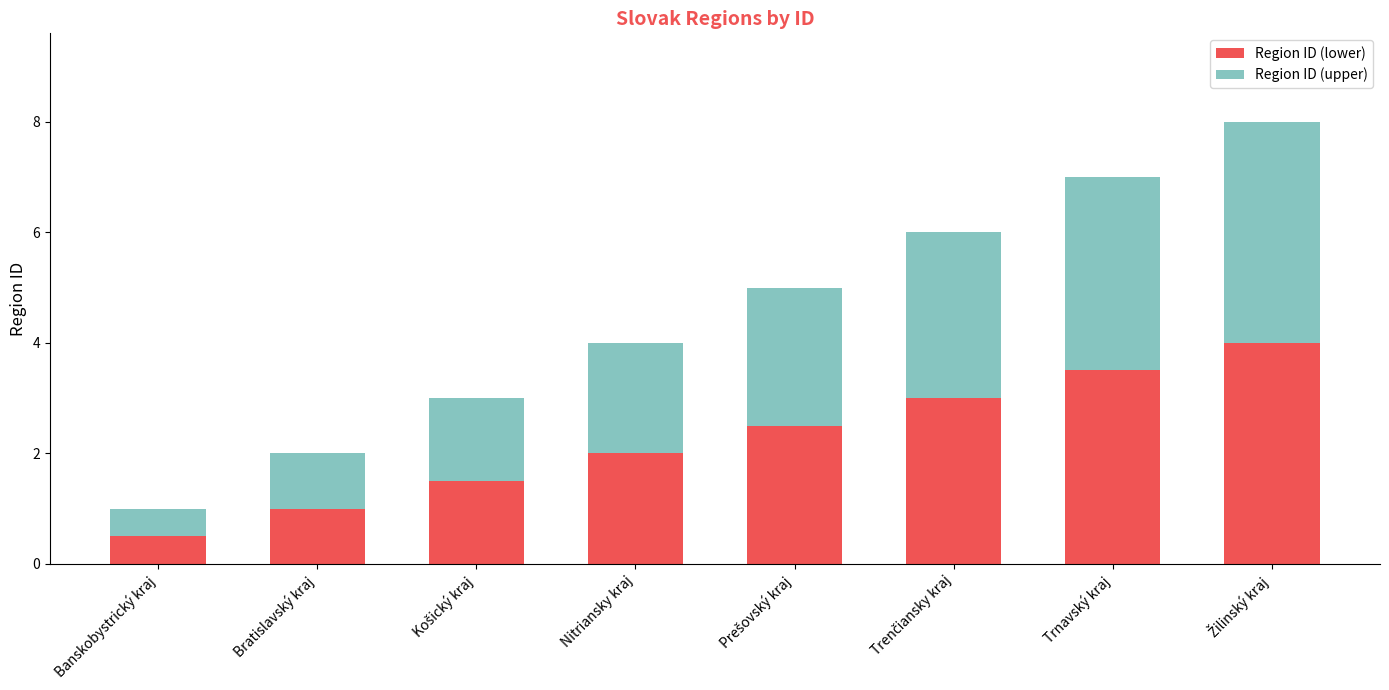

What is the sum of all Region ID (lower) values?

18.0